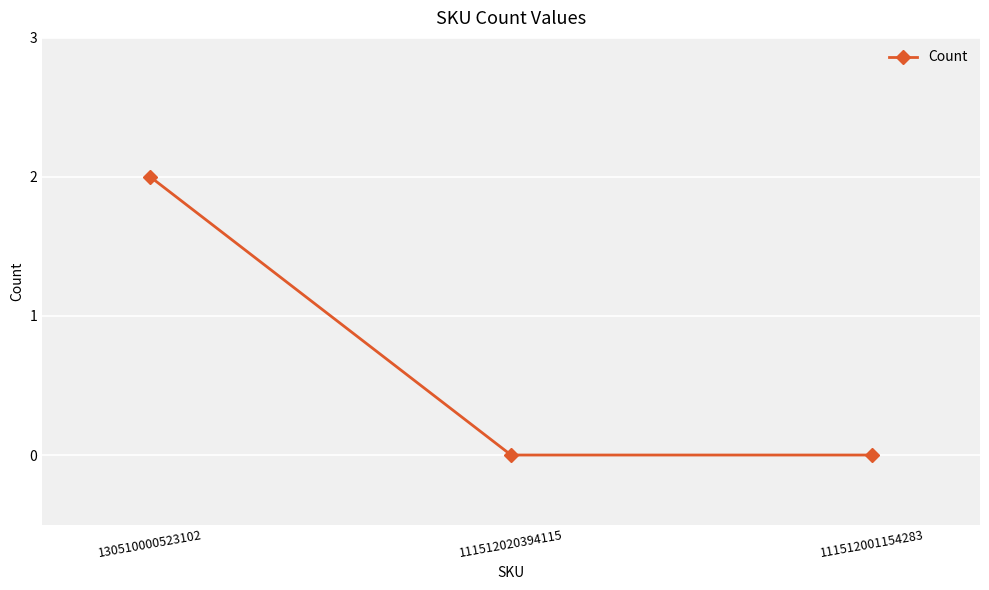

The chart shows a value of 0 at 111512001154283. True or false?

True